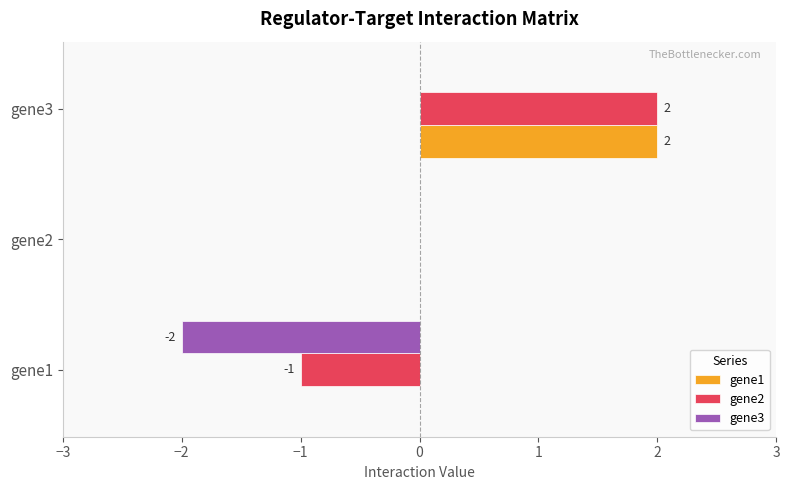

Count the gene2 values in the range -1 to 2.

3